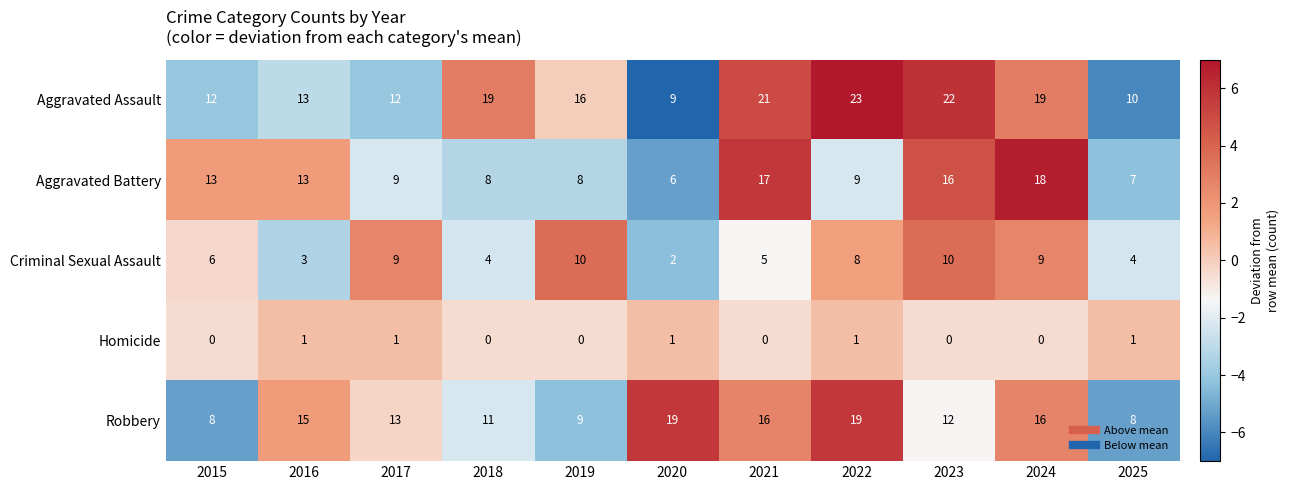

What is the sum of all Homicide values?

5